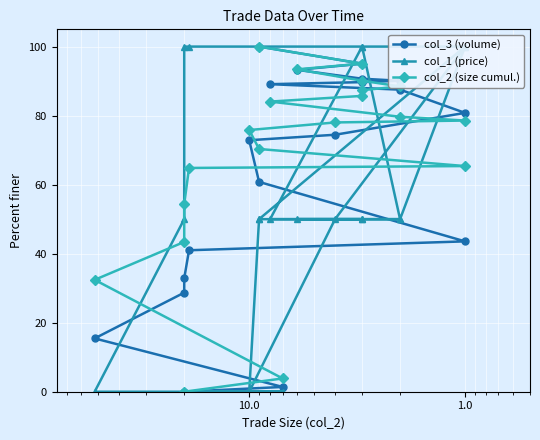

True or false: col_1 (price) and col_3 (volume) cross at least once.

True